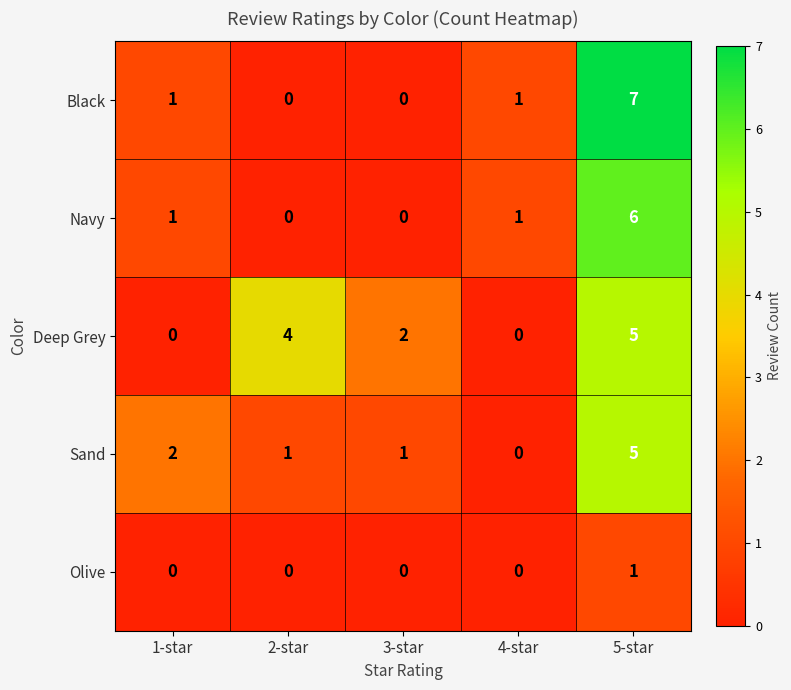

Which category has the highest value across all series?

5-star